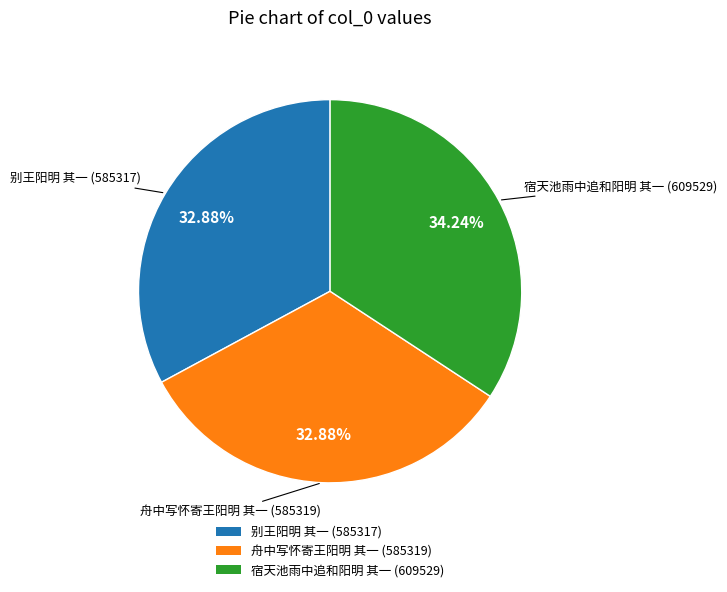

What percentage is the 舟中写怀寄王阳明 其一 slice, to the nearest percent?

33%